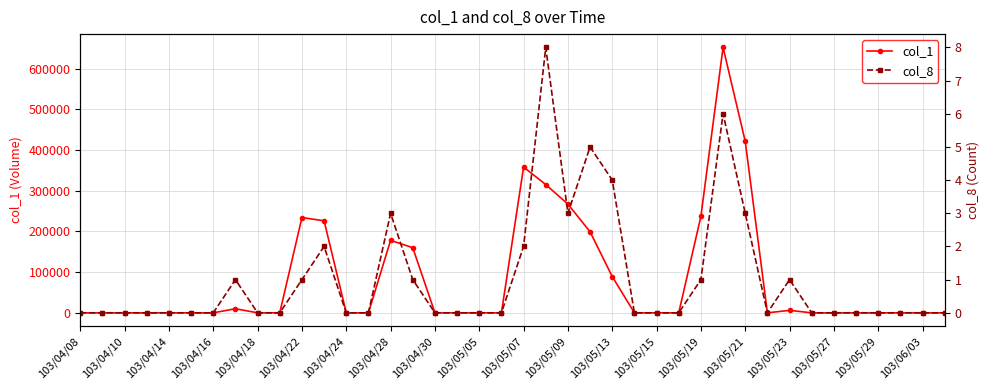

The value of col_1 at 103/04/14 is 0. True or false?

True